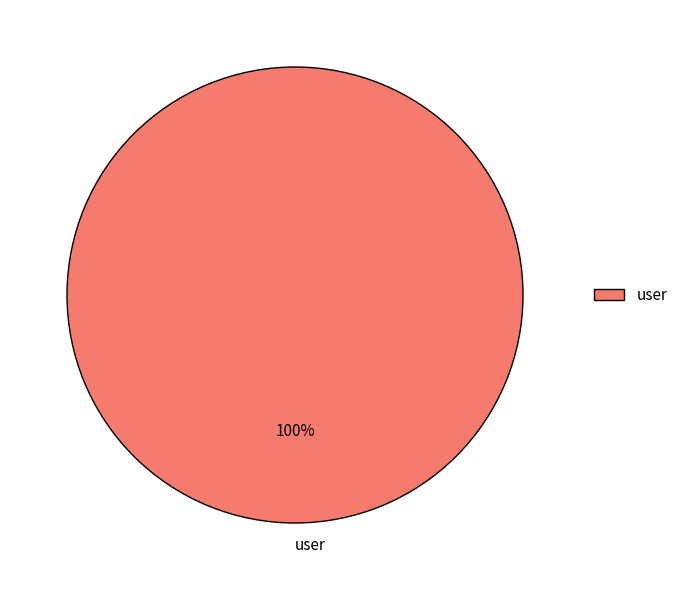

How many slices are in this pie chart?

1